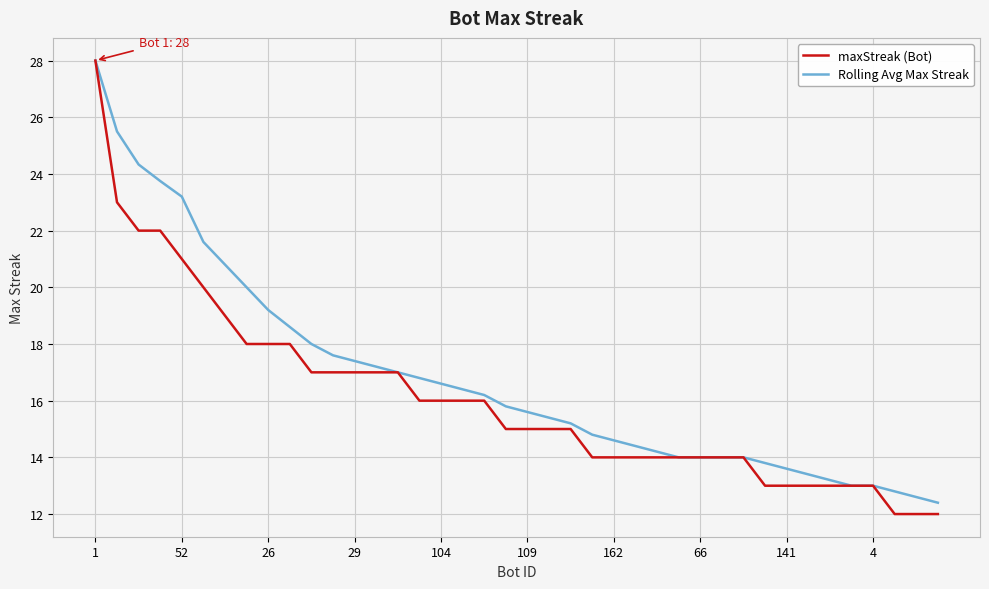

Which series has the widest spread of values?

maxStreak (Bot)